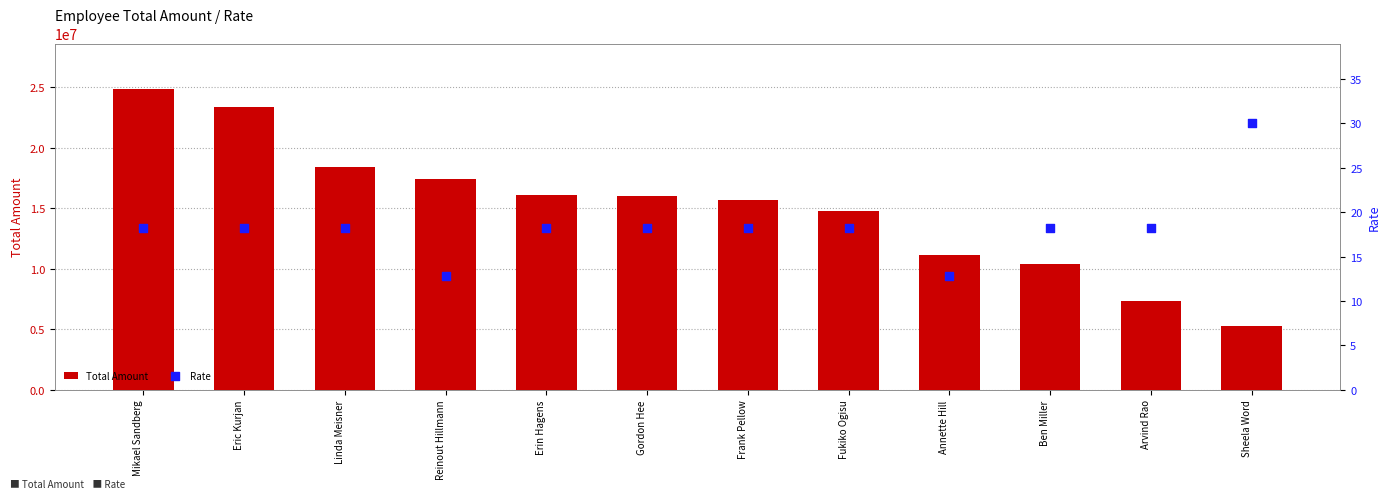

Which series has the widest spread of Y values?

Total Amount